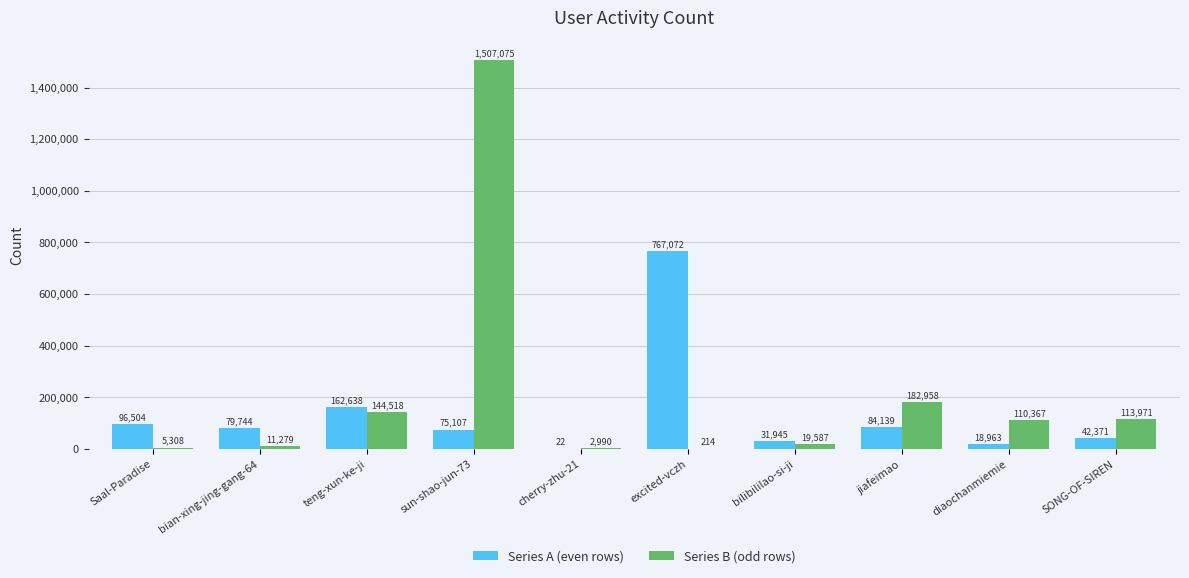

How many categories are shown in the chart?

10